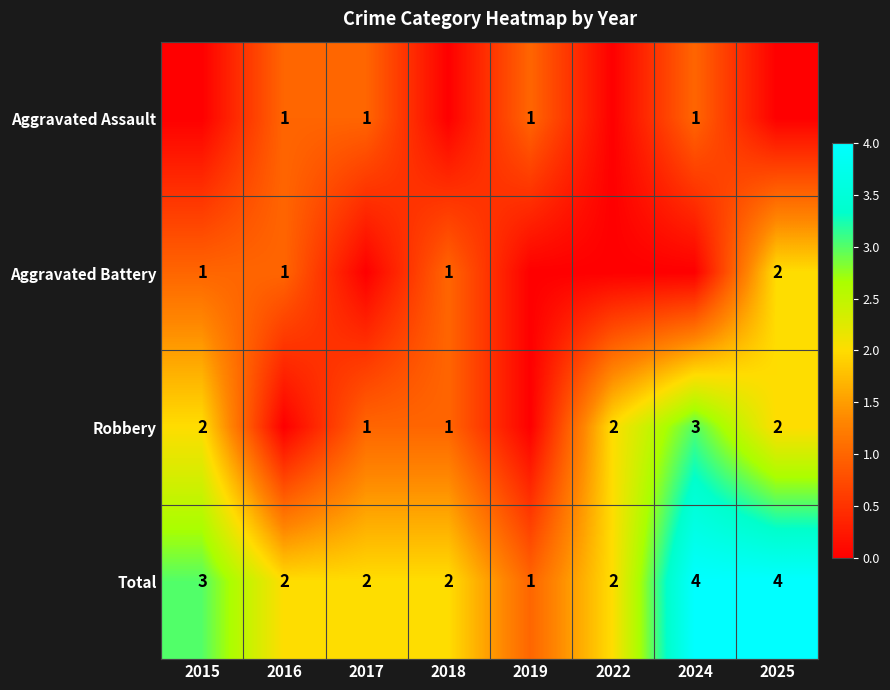

True or false: Total has a value of 2 at 2018.

True